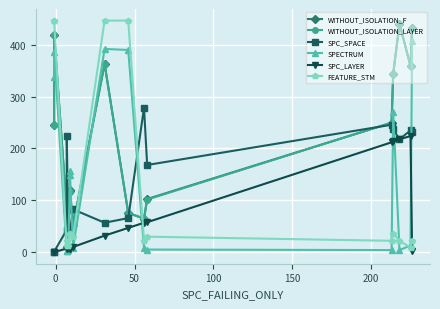

How many data points in WITHOUT_ISOLATION_LAYER are above 117?

8